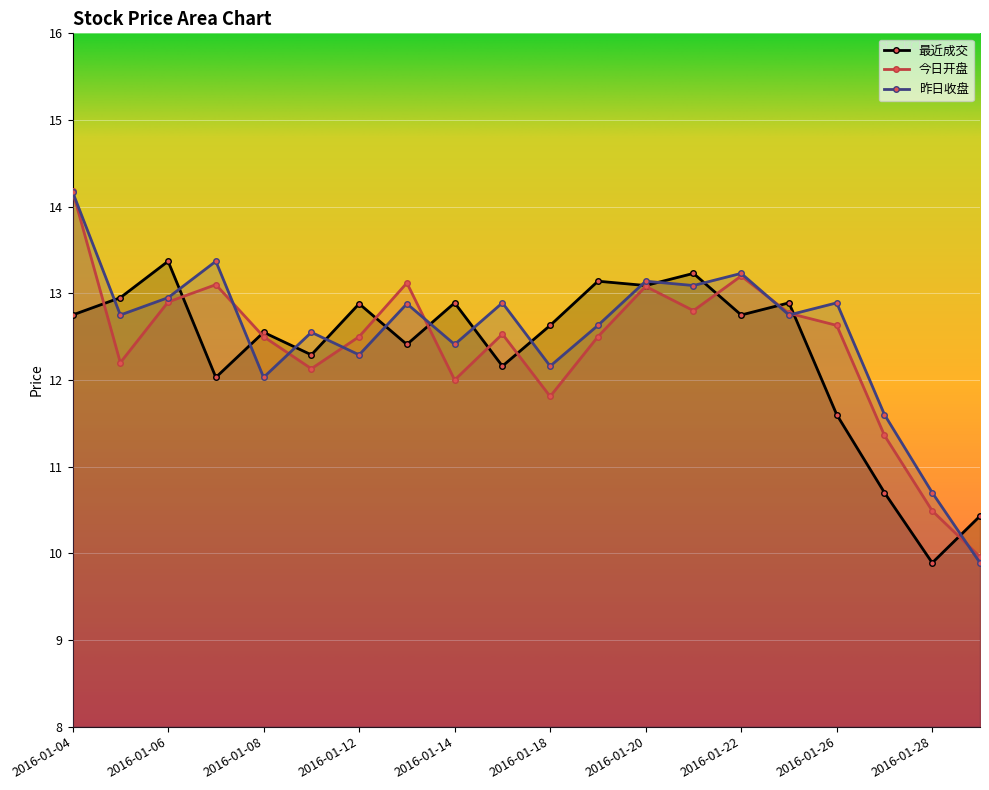

True or false: 今日开盘 has a value of 12.9 at 2016-01-06.

True